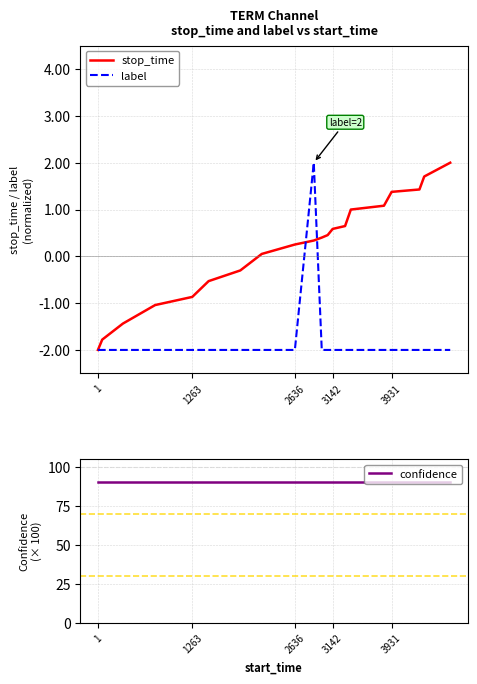

What is the maximum value for stop_time?

2.0